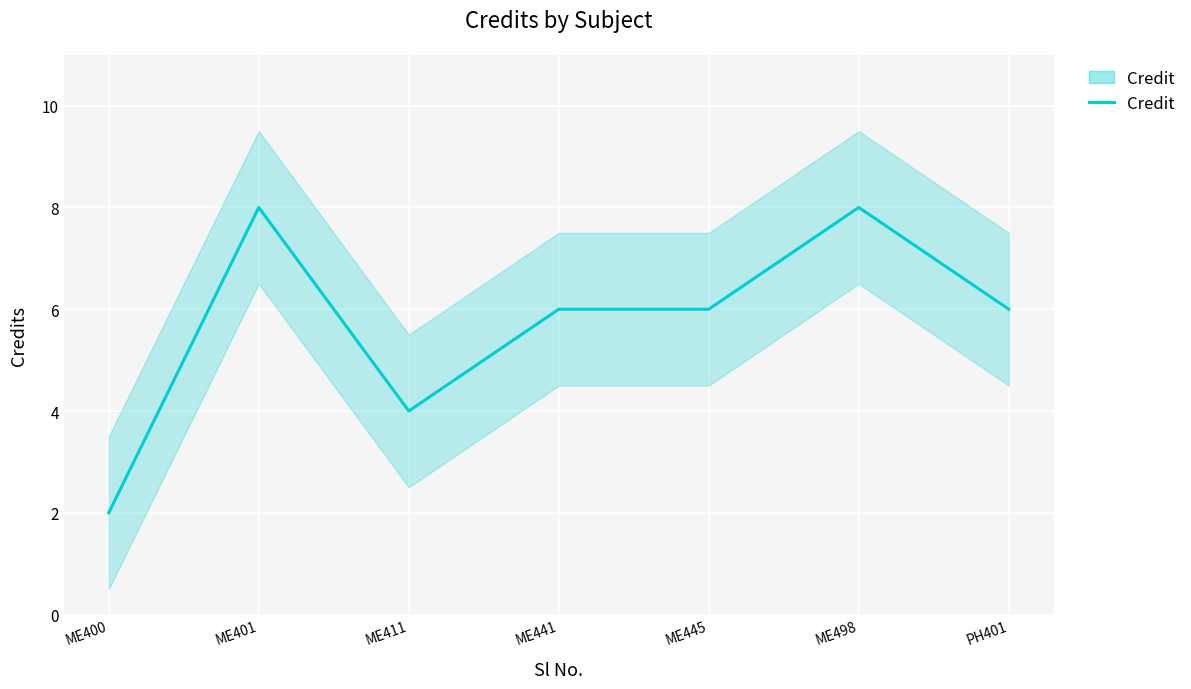

How many distinct data groups are displayed?

1